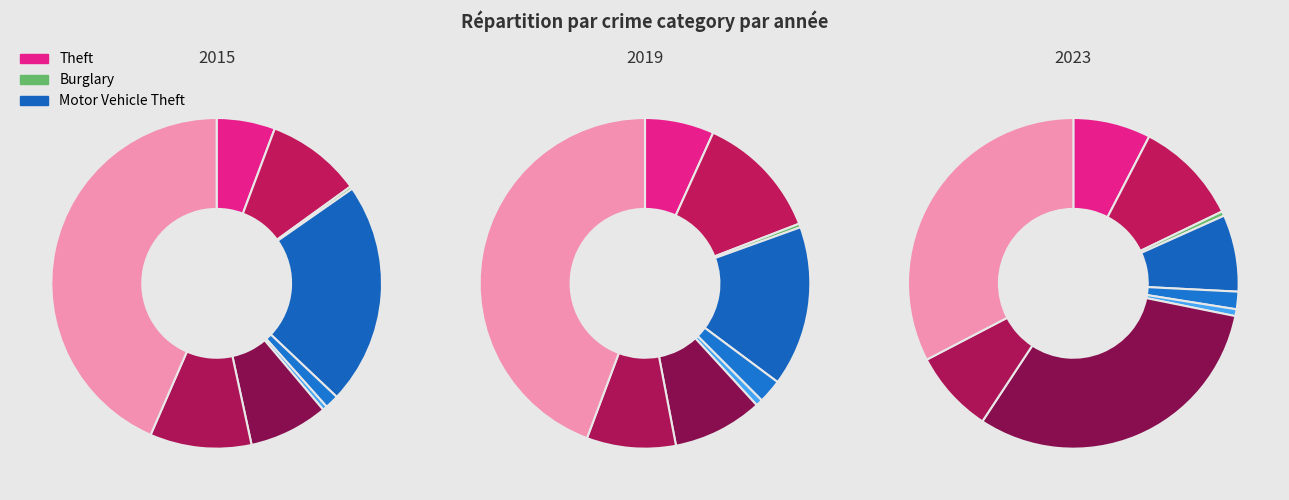

Is it true that 2023 is 1% of the pie?

False